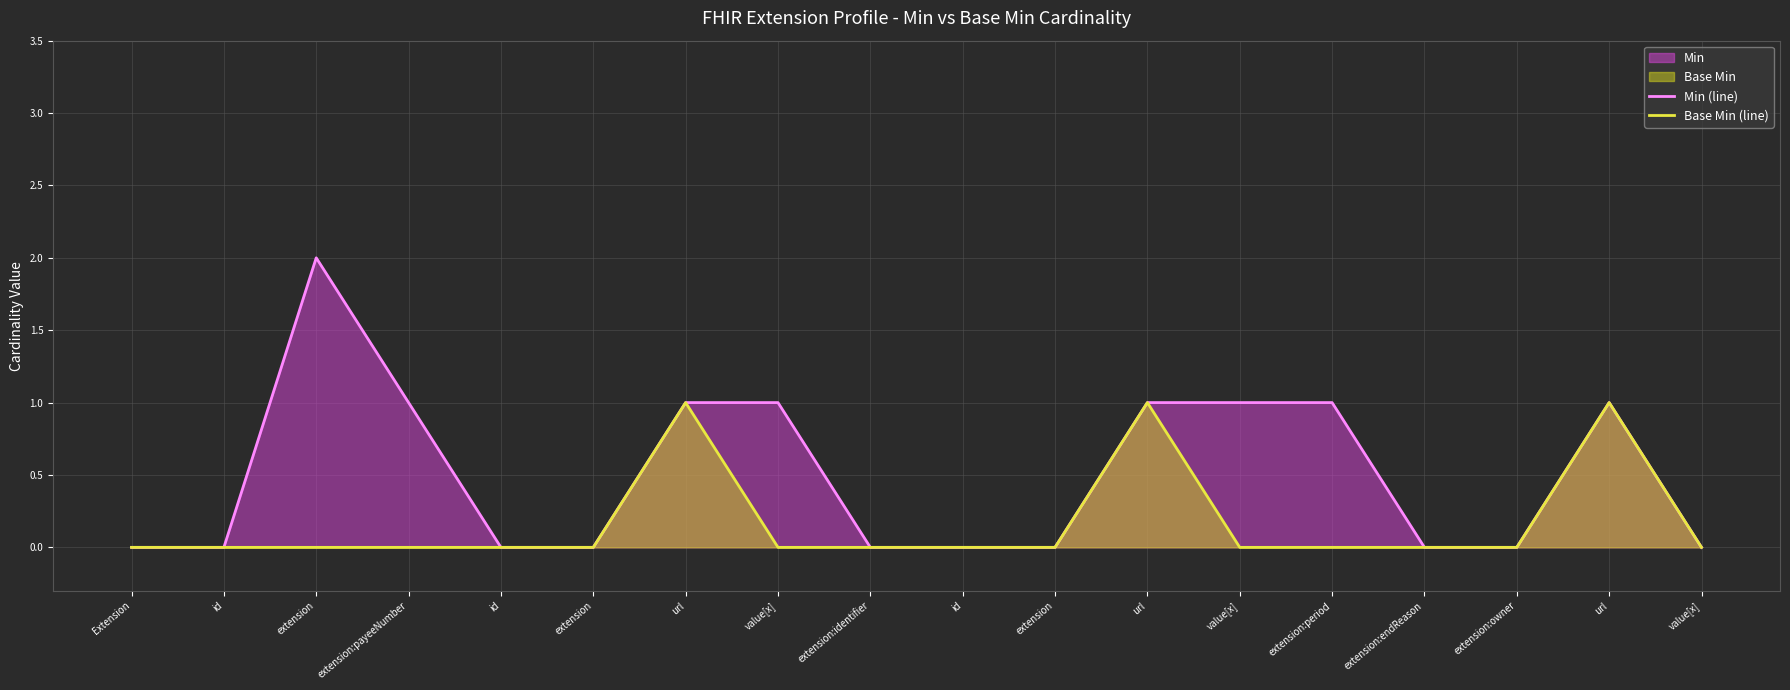

List the series in order of their overall mean, highest first.

Min (line), Base Min (line)